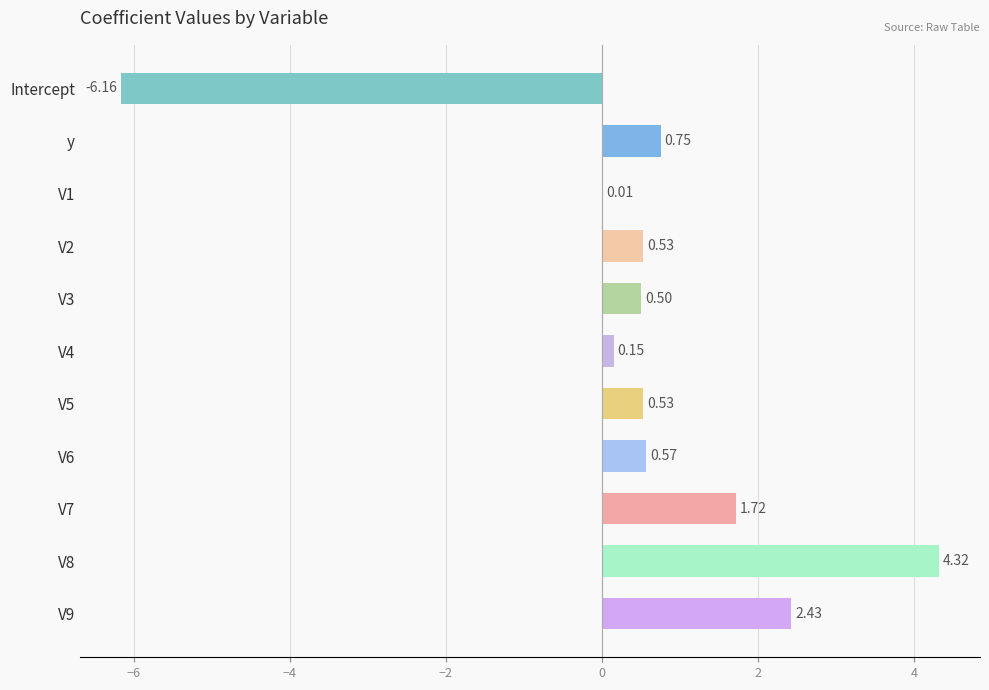

Between Intercept and V4, which is larger?

V4